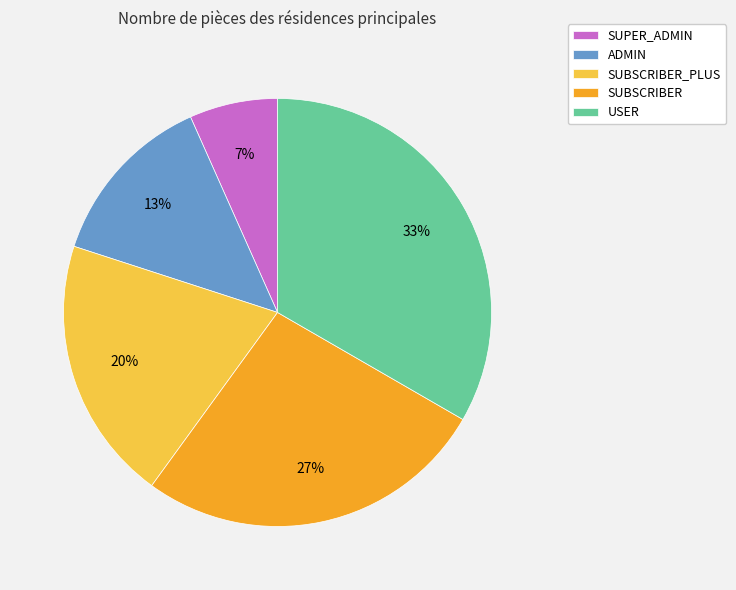

To the nearest percent, what is the combined percentage of SUBSCRIBER_PLUS and SUBSCRIBER?

47%